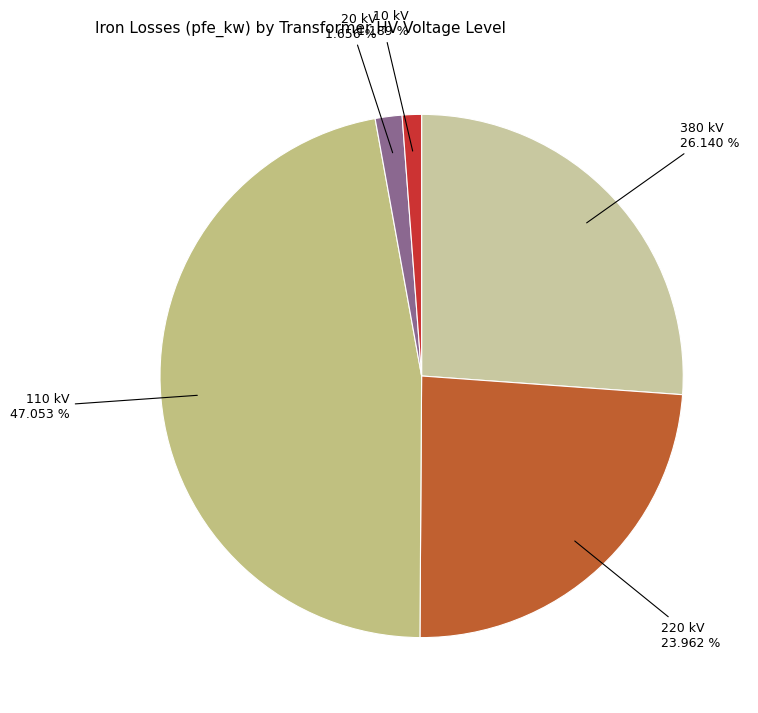

How many slices are in this pie chart?

5